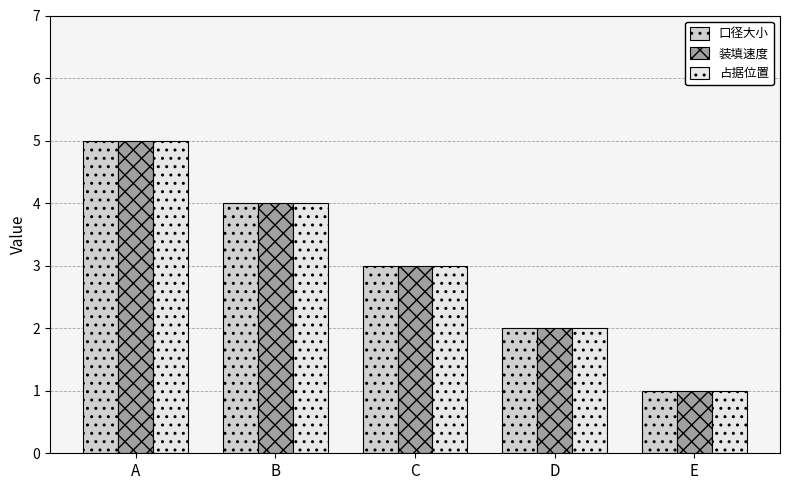

How many bars are there in total?

15